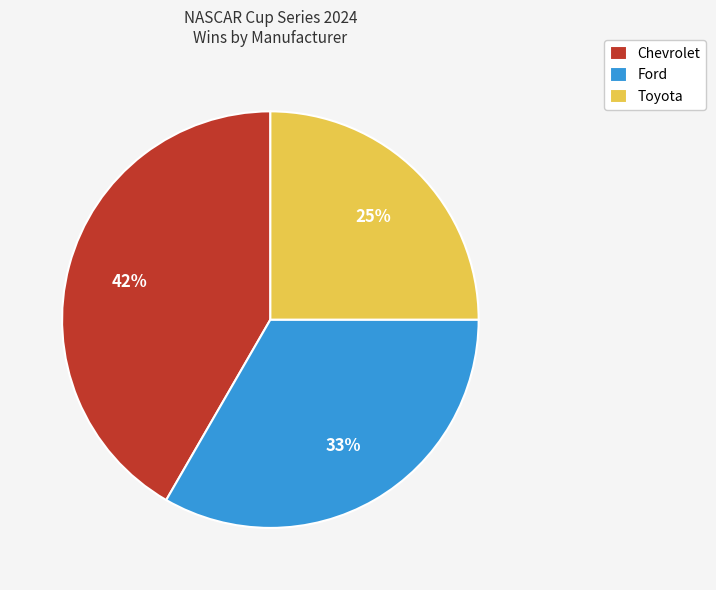

True or false: Toyota accounts for 19% of the total.

False